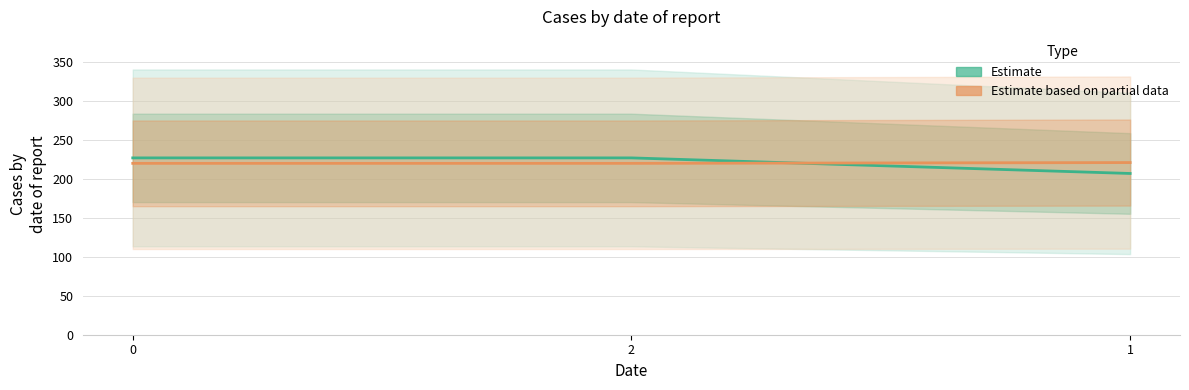

How many distinct data groups are displayed?

2